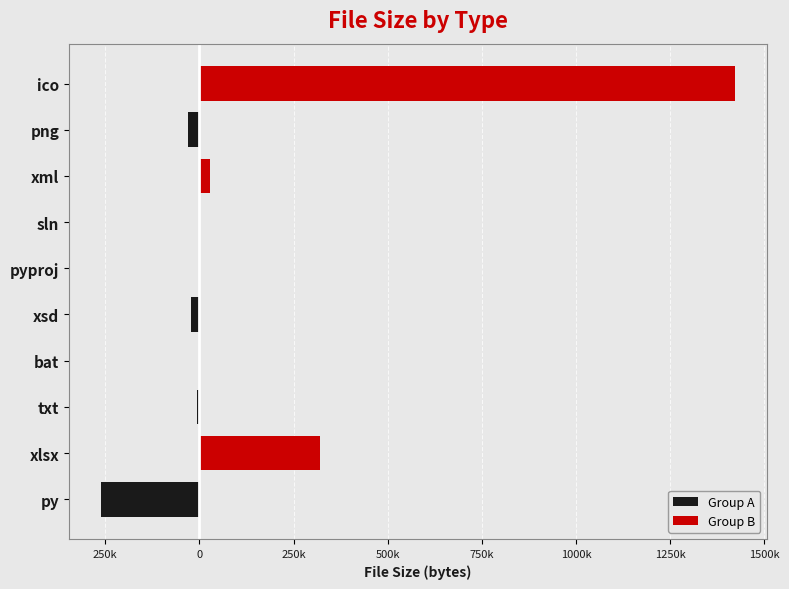

What is the minimum value shown in the chart?

-261701